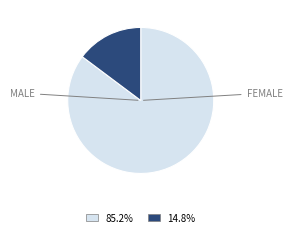

Is there any slice that represents more than half of the pie?

Yes